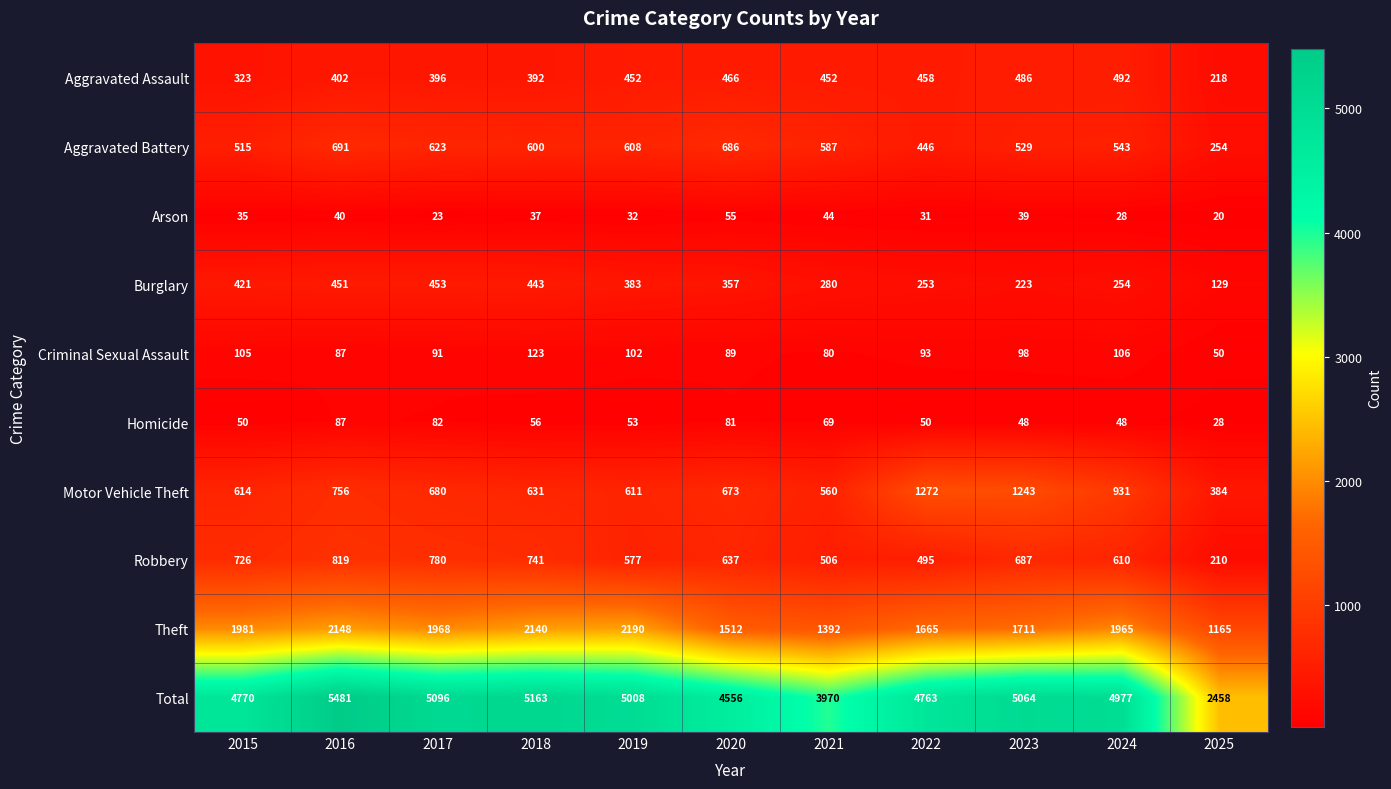

Which series has the largest range (max minus min)?

Total